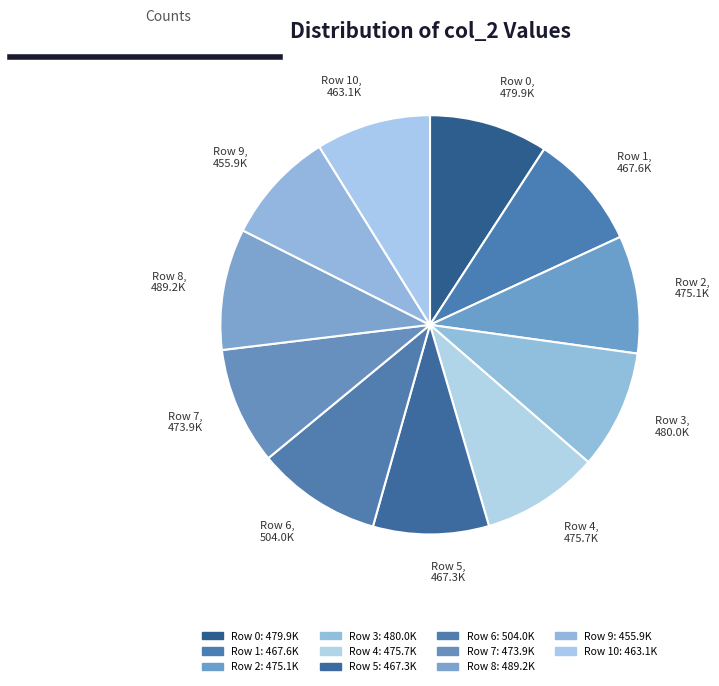

Approximately how many times larger is the value at Row 9, 455.9K compared to Row 0, 479.9K?

0.9